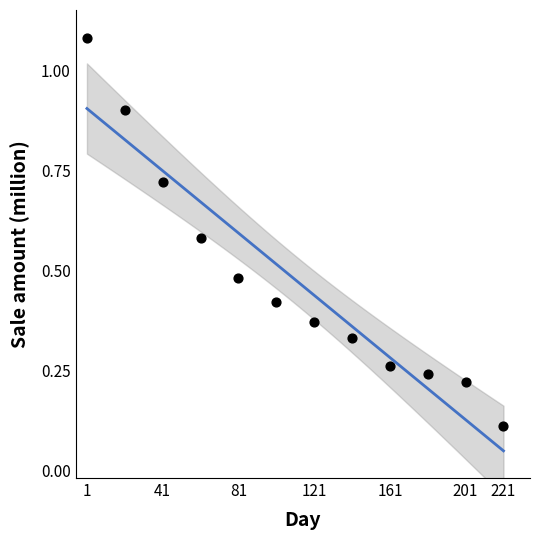

What is the range of X values (max minus min)?

220.0